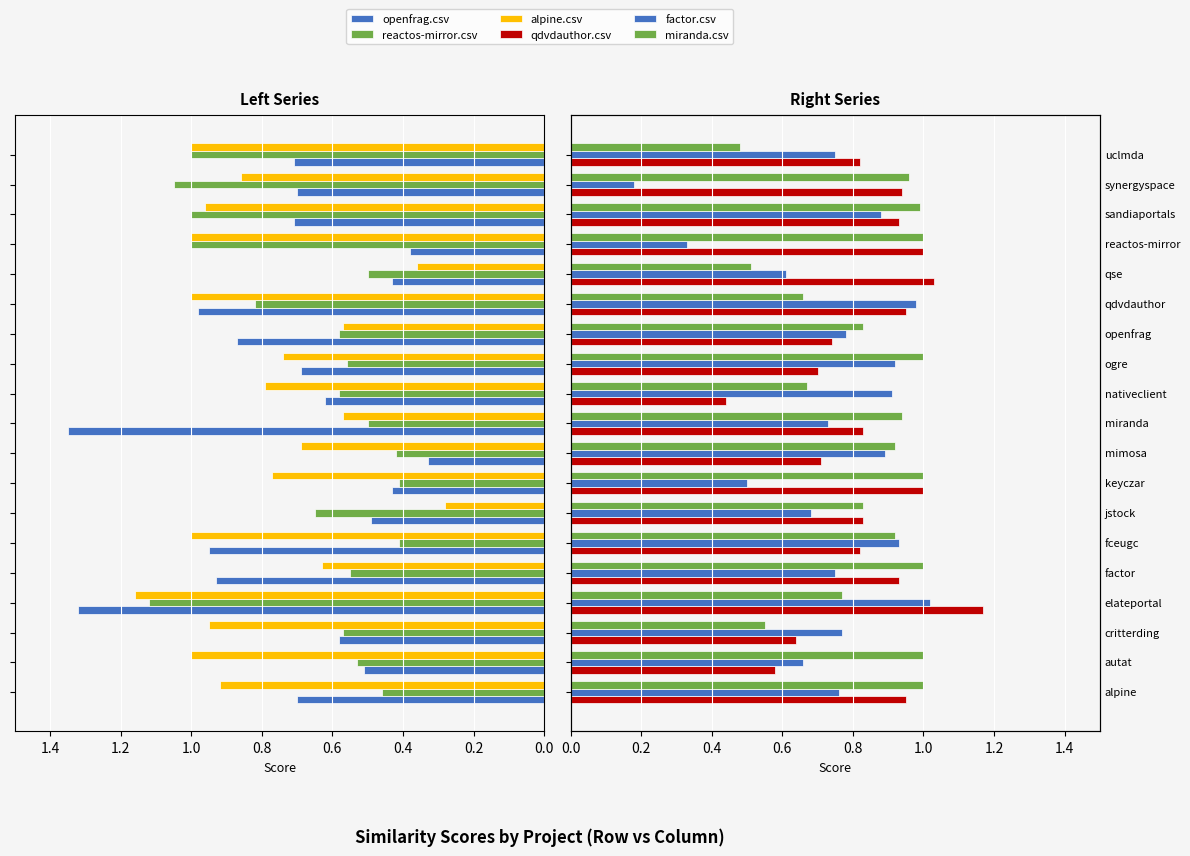

What value does the qdvdauthor.csv series have at factor?

0.9